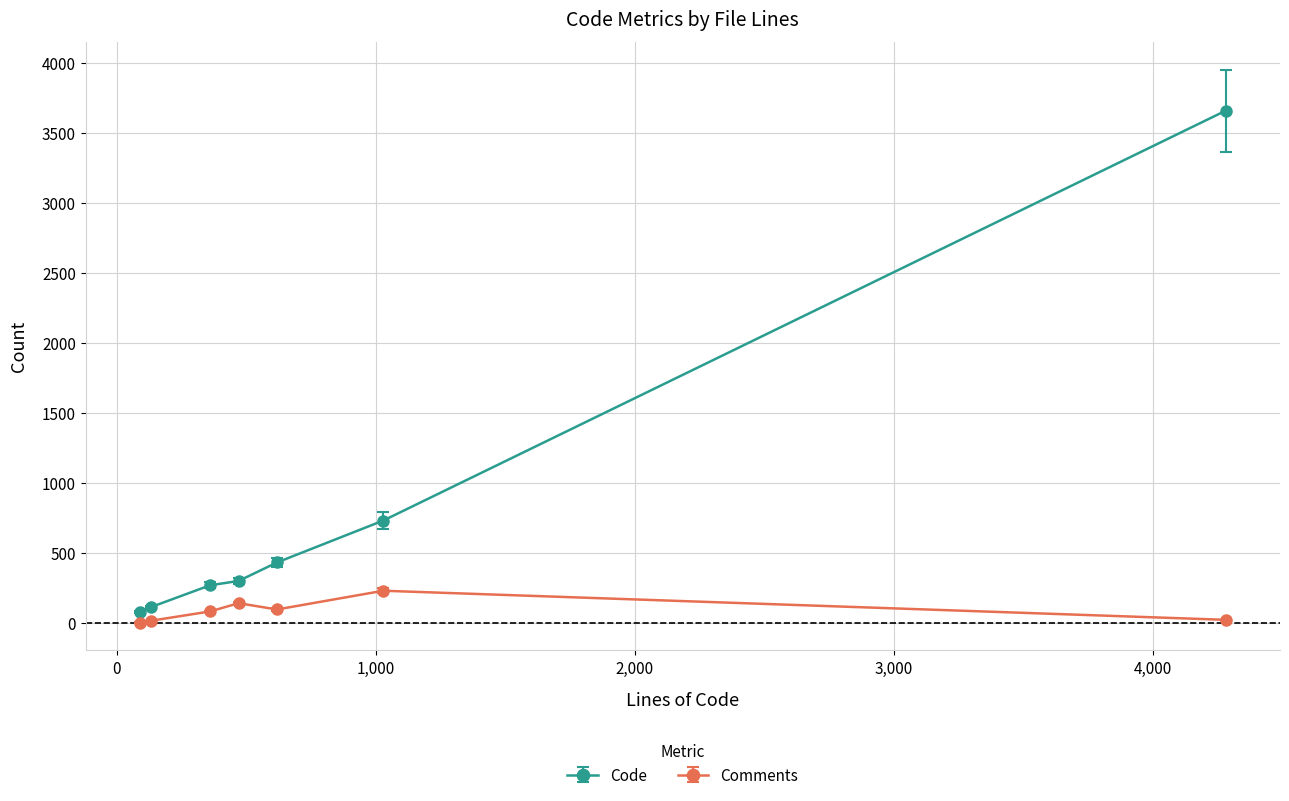

Rank the series by their maximum value, from lowest to highest.

Comments, Code